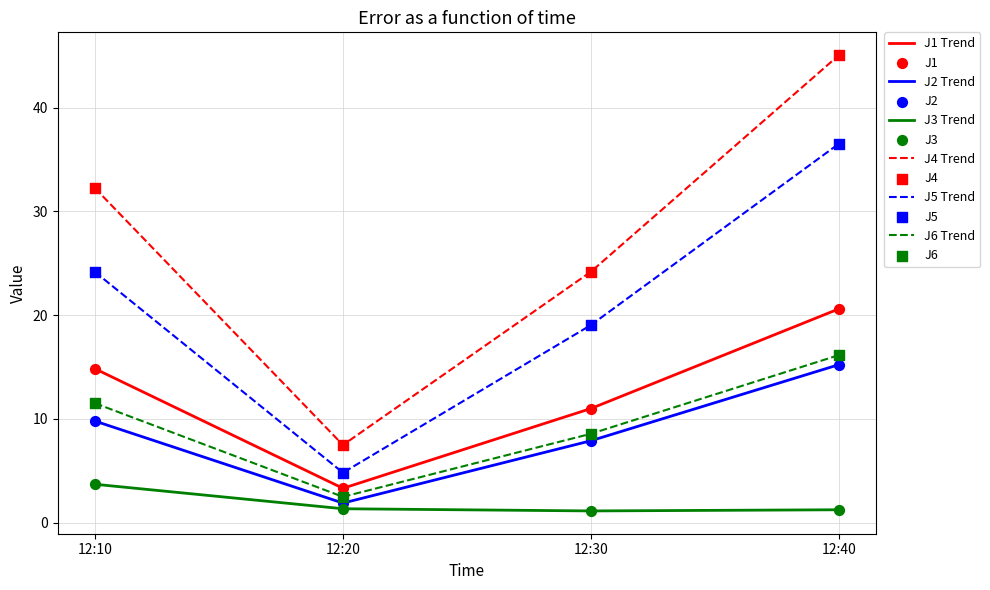

Which series has the largest total across all categories?

J4 Trend